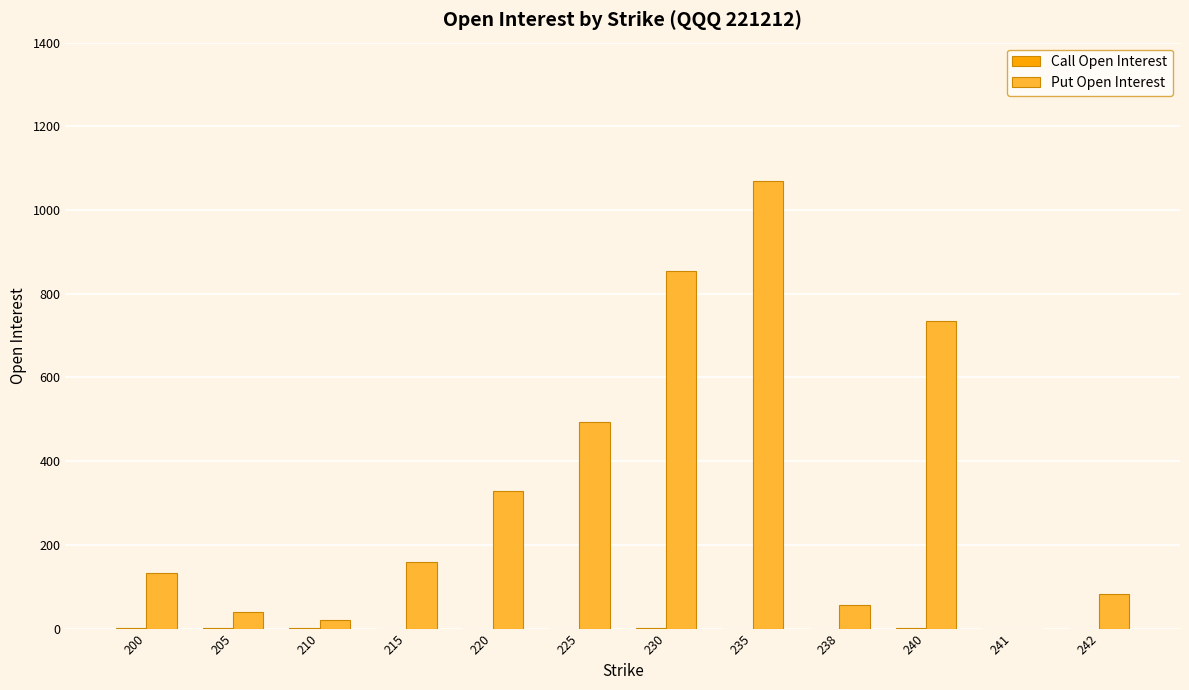

How many positive values does the Put Open Interest series have?

11